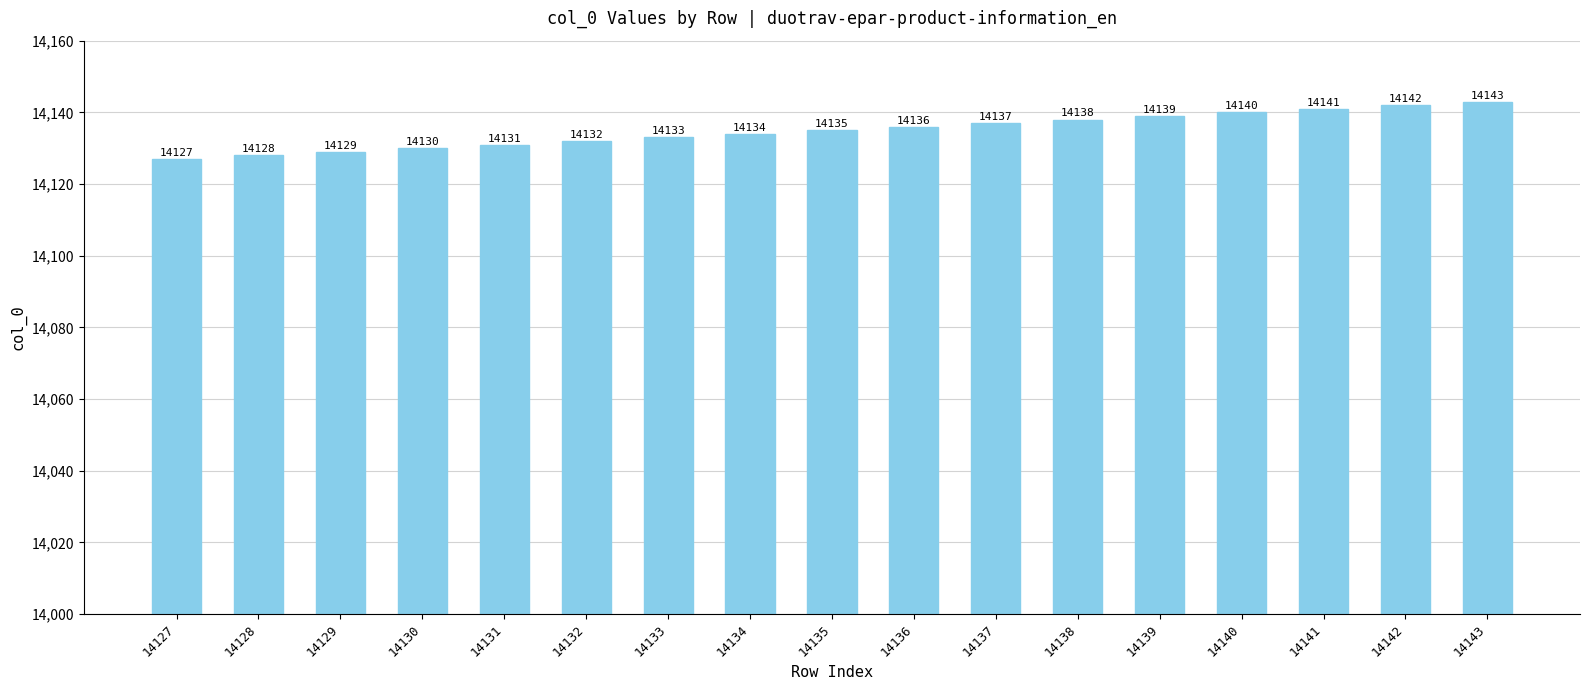

What is the maximum value shown in the chart?

14143